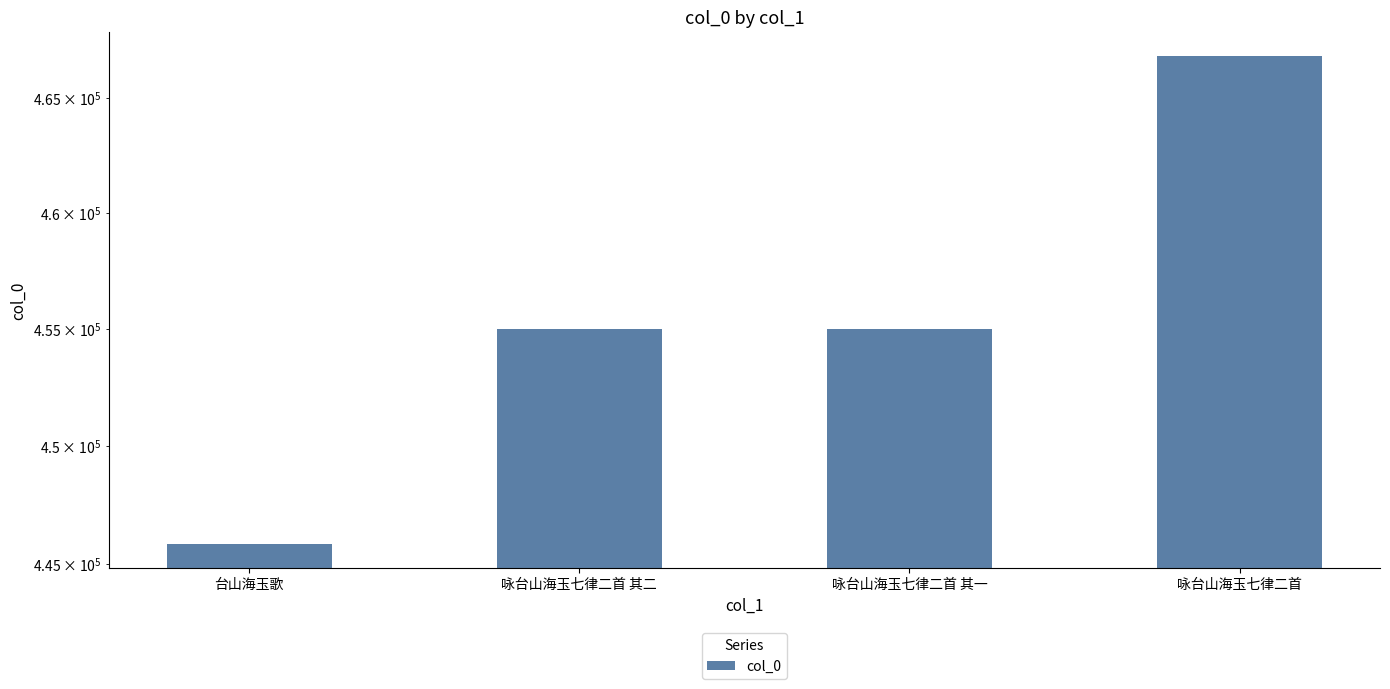

What is the label of the 3rd bar from the right?

咏台山海玉七律二首 其二